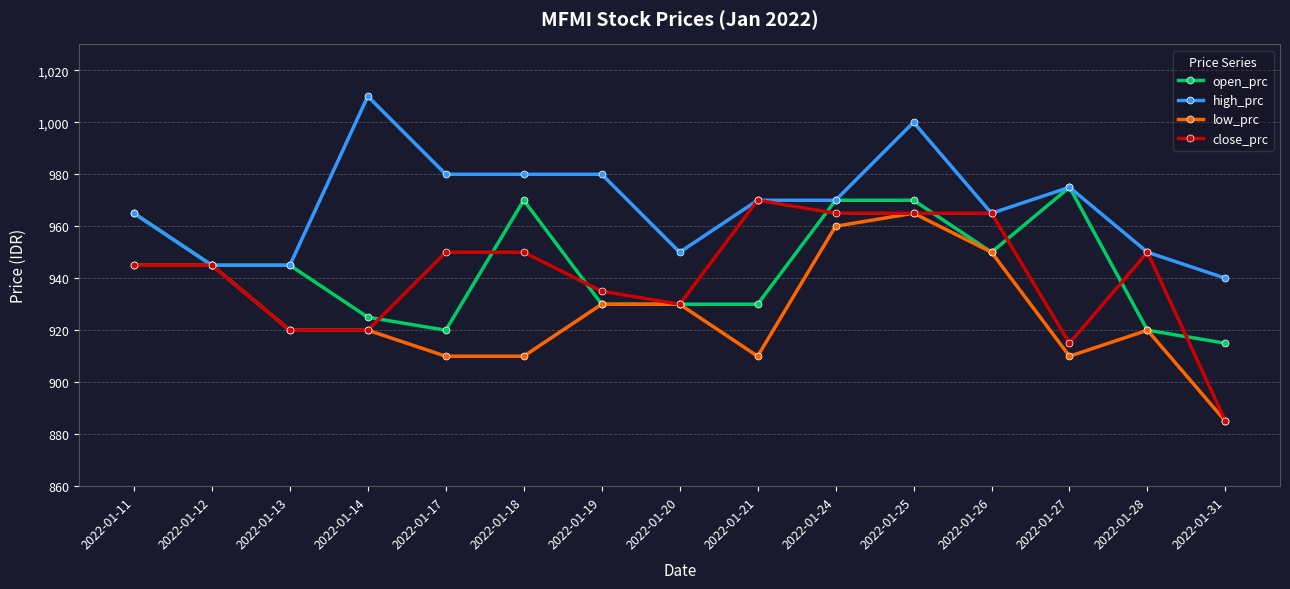

True or false: high_prc has more than 2 interior local peaks.

True